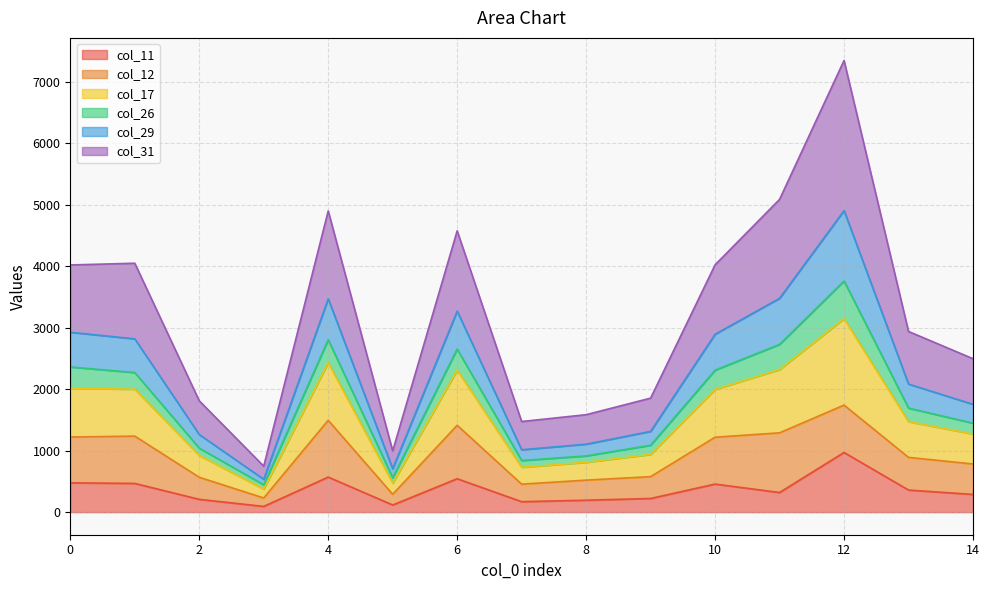

At which category is the sum across all series the highest?

12